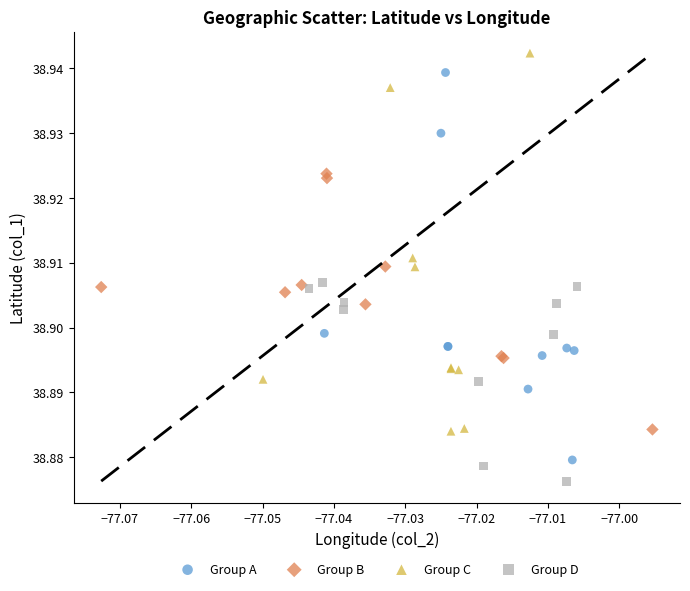

What are all the series names shown in the legend?

Group A, Group B, Group C, Group D